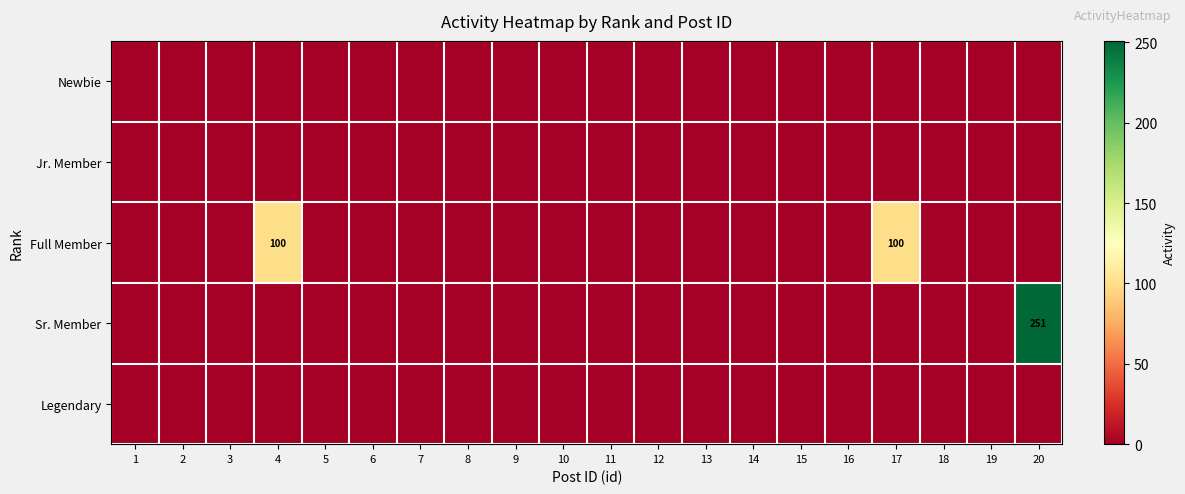

How many series are shown in this chart?

5